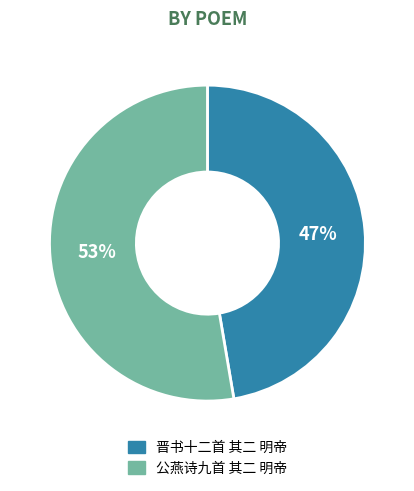

To the nearest percent, what is the combined percentage of 晋书十二首 其二 明帝 and 公燕诗九首 其二 明帝?

100%